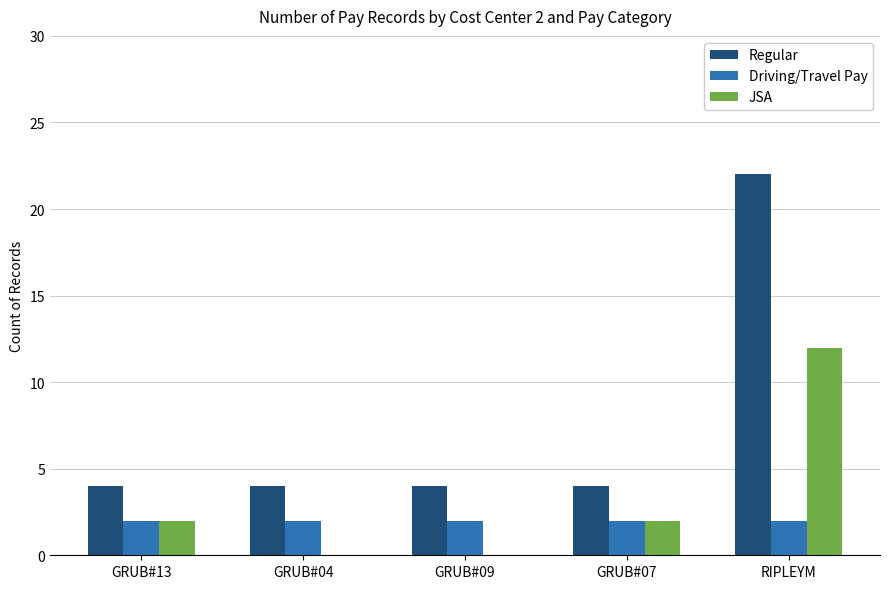

What is the greatest value displayed?

22